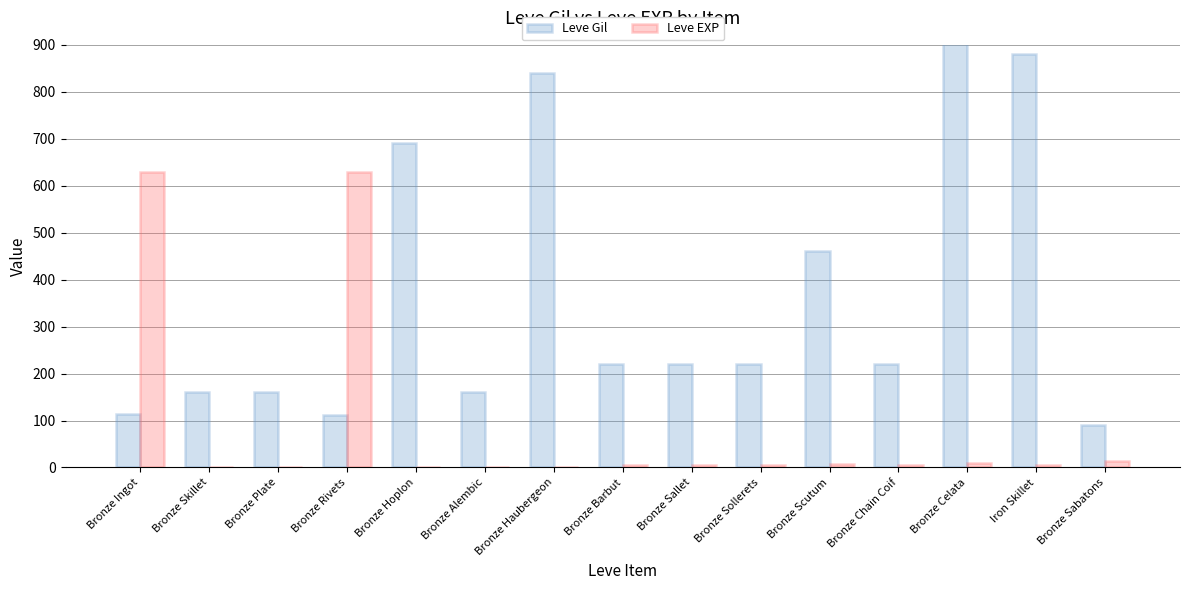

How many bars are there in each group?

2